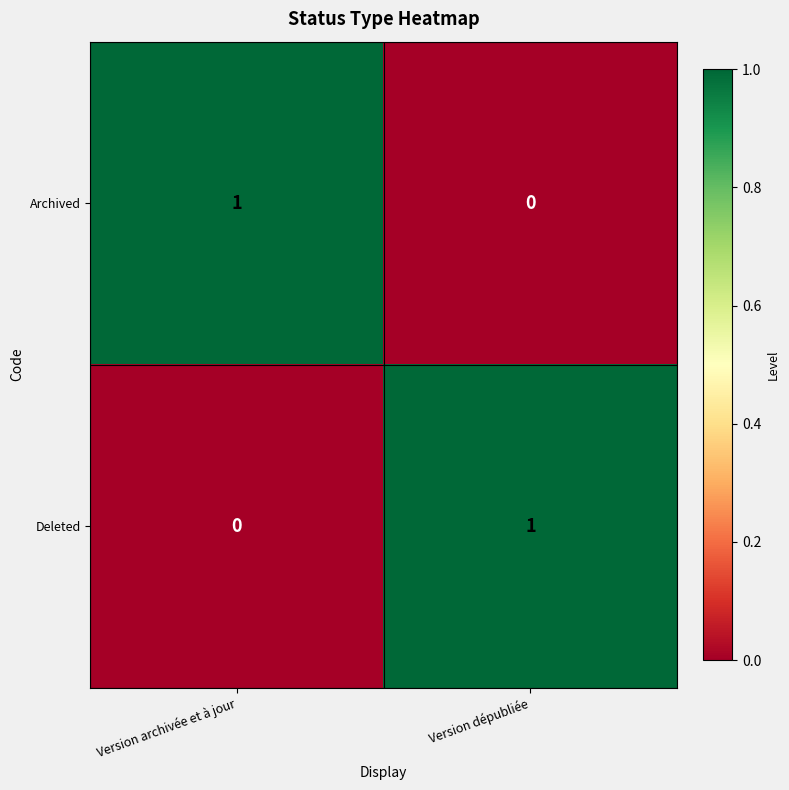

At which label does Archived reach its minimum?

Version dépubliée